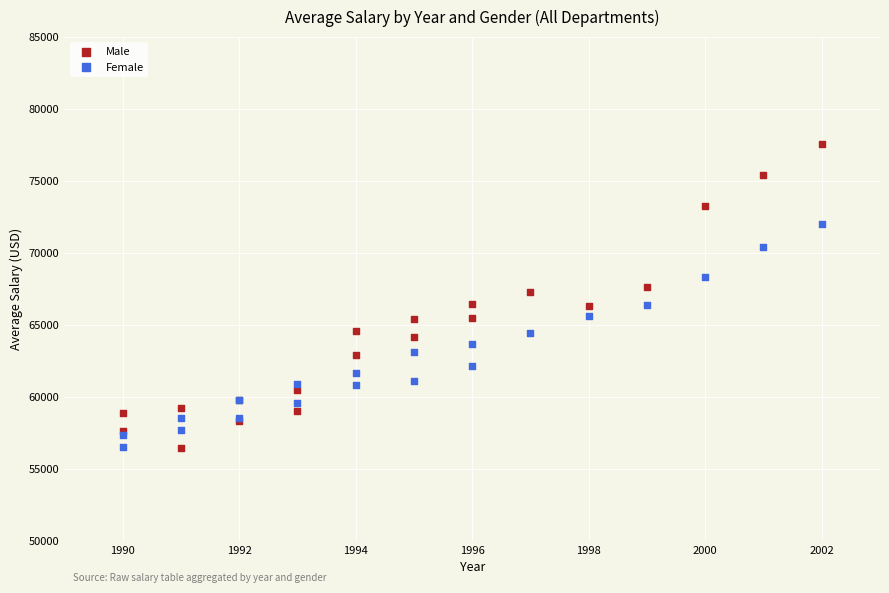

Which series contains the highest Y value?

Male